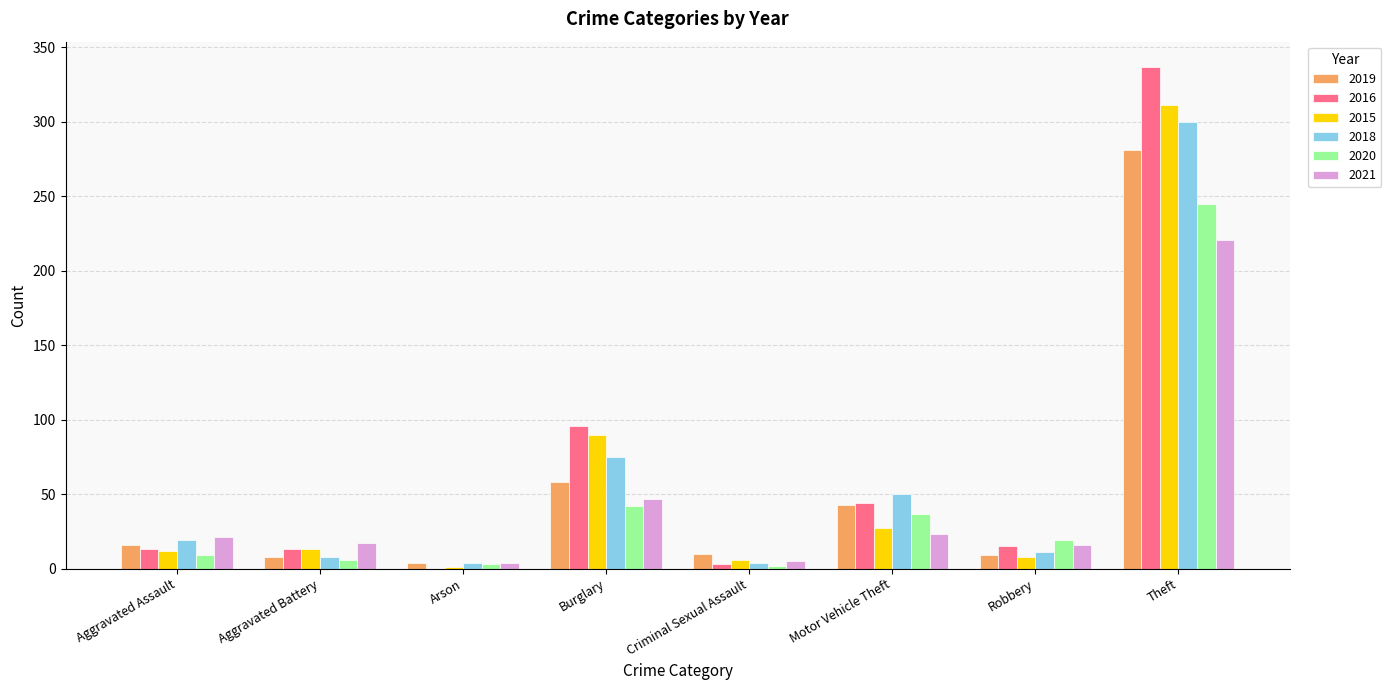

What is the average value of the 2020 series?

45